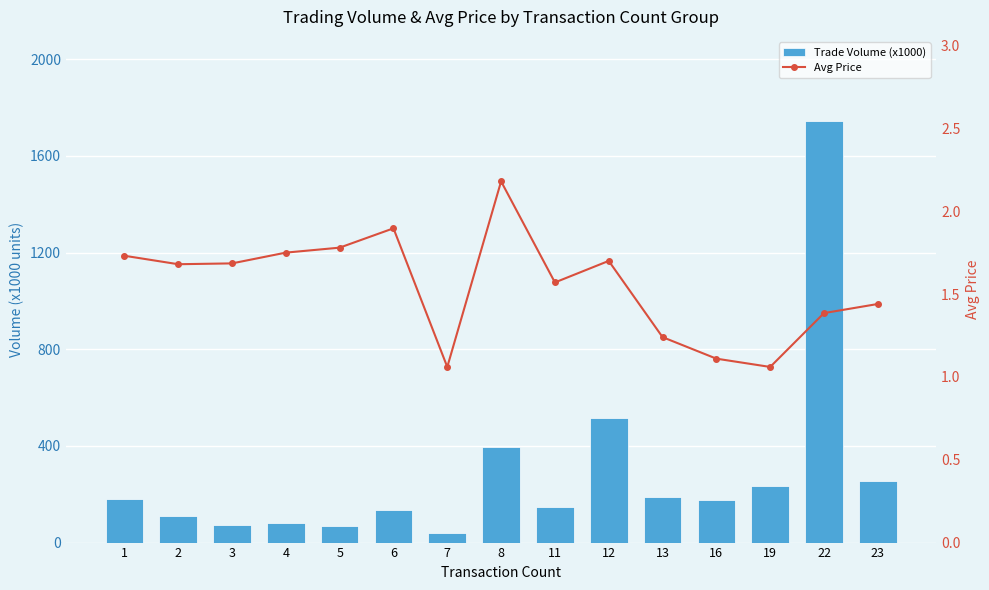

The value of Avg Price at 2 is 1.7. True or false?

True